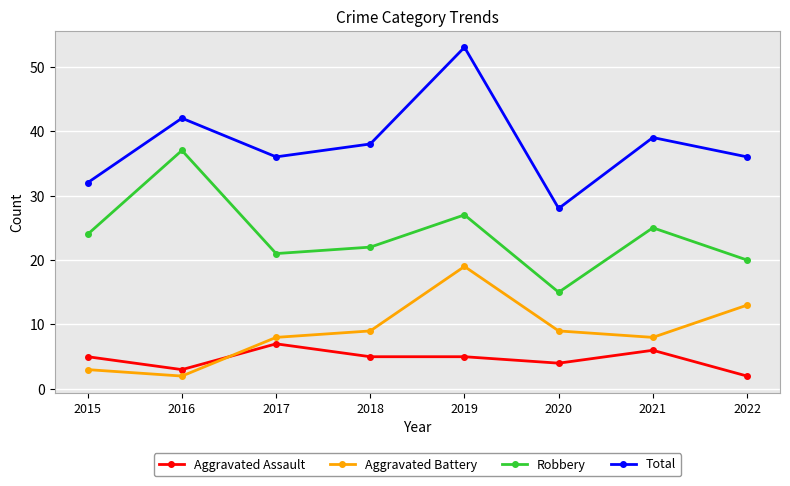

List the series in order of their peak value, lowest first.

Aggravated Assault, Aggravated Battery, Robbery, Total